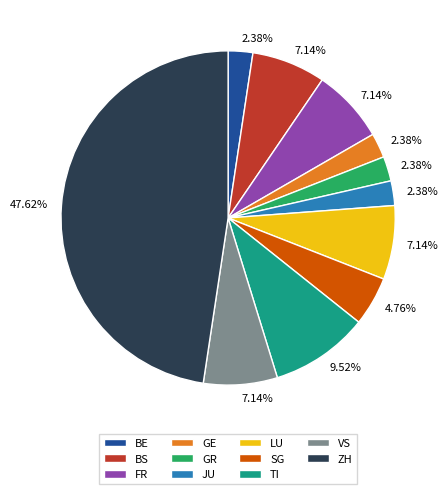

Is there any slice that represents more than half of the pie?

No